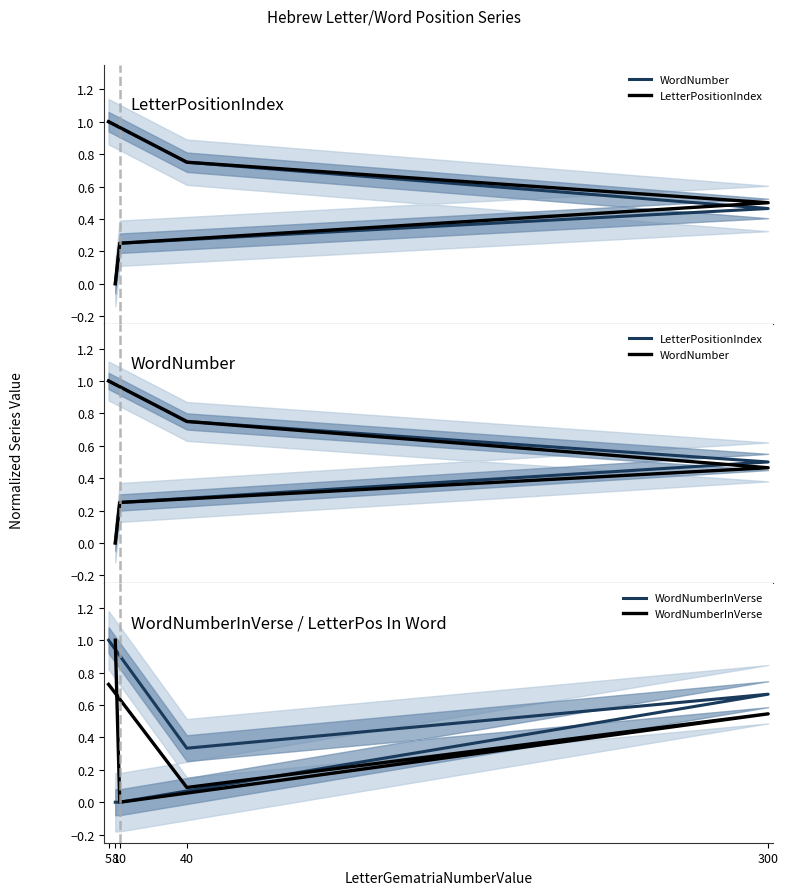

Which series has the largest range (max minus min)?

WordNumber